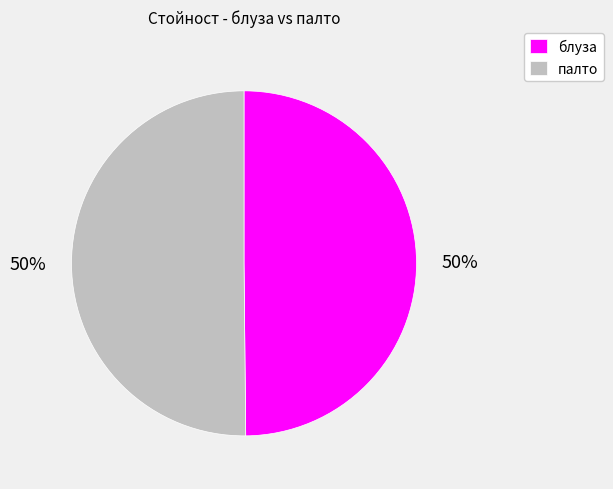

To the nearest percent, what is the difference between the largest and smallest slice percentages?

0%